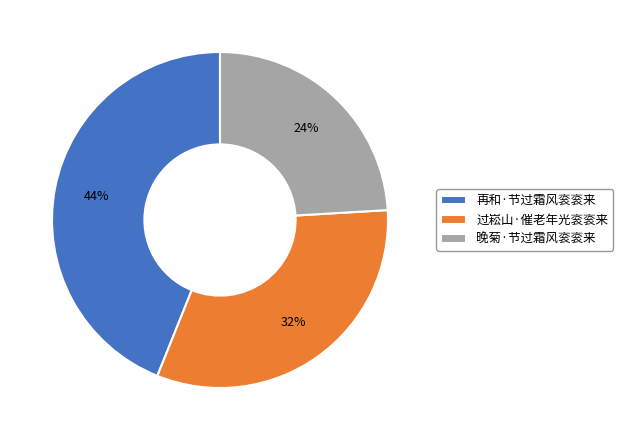

How many segments does this pie chart have?

3